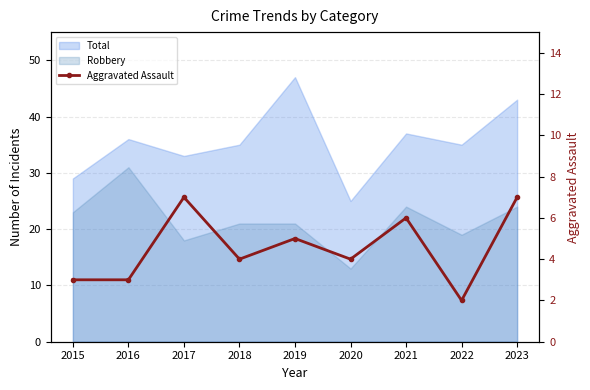

How many data points are above 4?

4